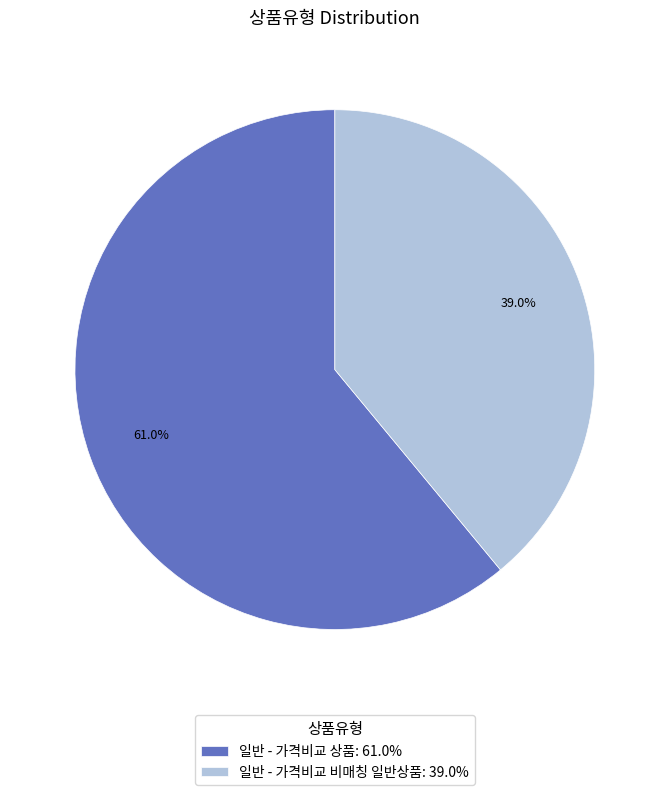

Which has a higher value, 일반 - 가격비교 상품: 61.0% or 일반 - 가격비교 비매칭 일반상품: 39.0%?

일반 - 가격비교 상품: 61.0%